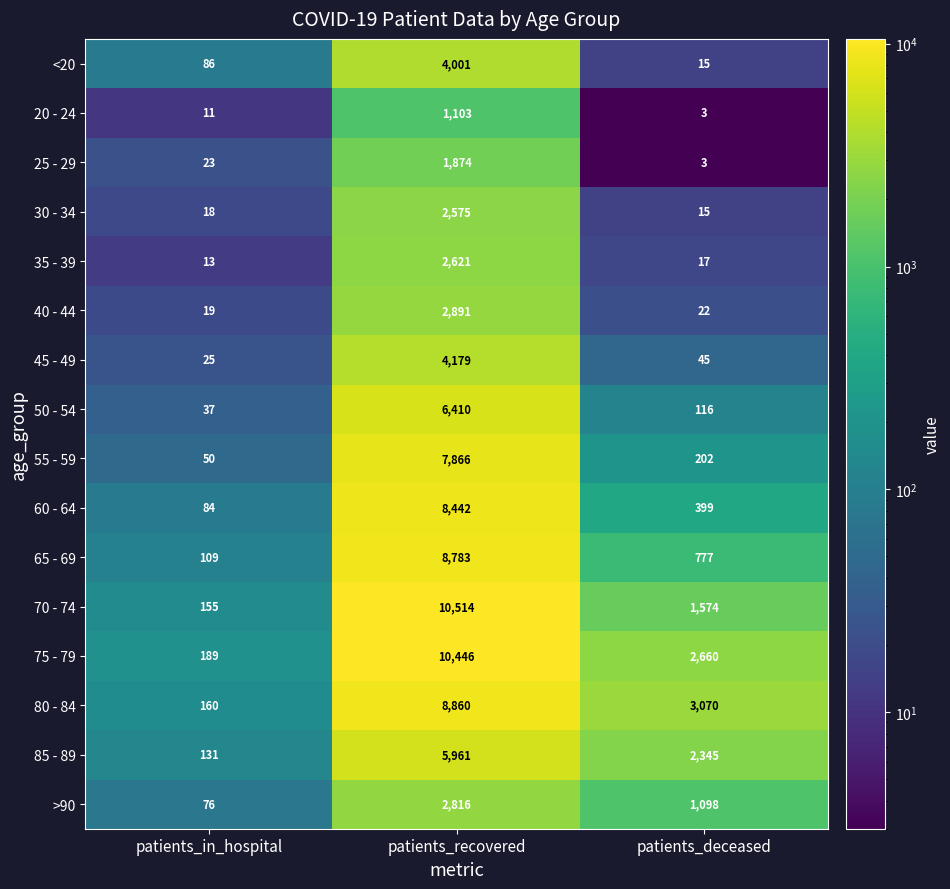

What is the average value of the >90 series?

1330